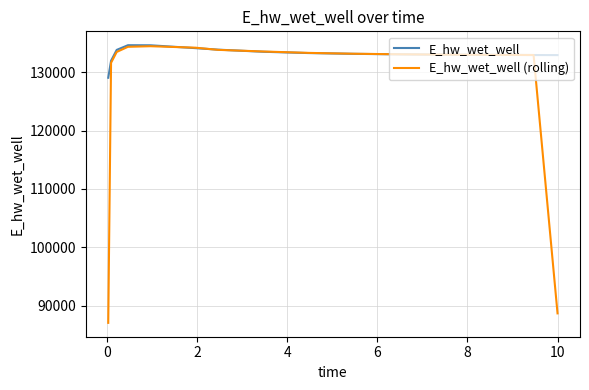

Count the number of categories in the chart.

15